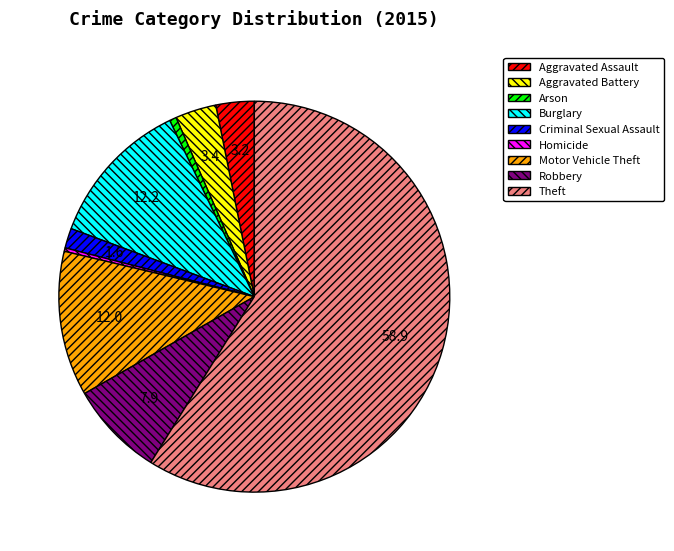

Is the sum of Homicide and Criminal Sexual Assault greater than half?

No